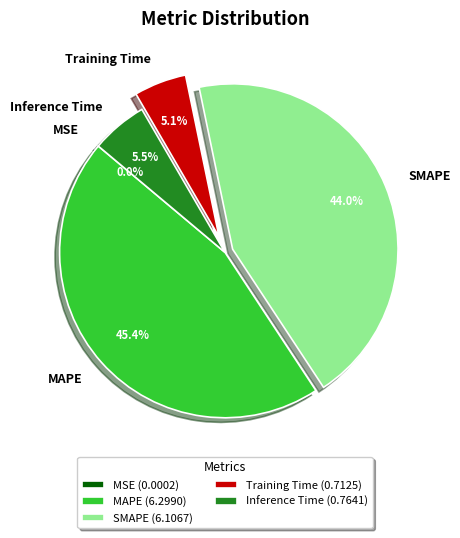

Is the sum of Training Time and Inference Time greater than half?

No